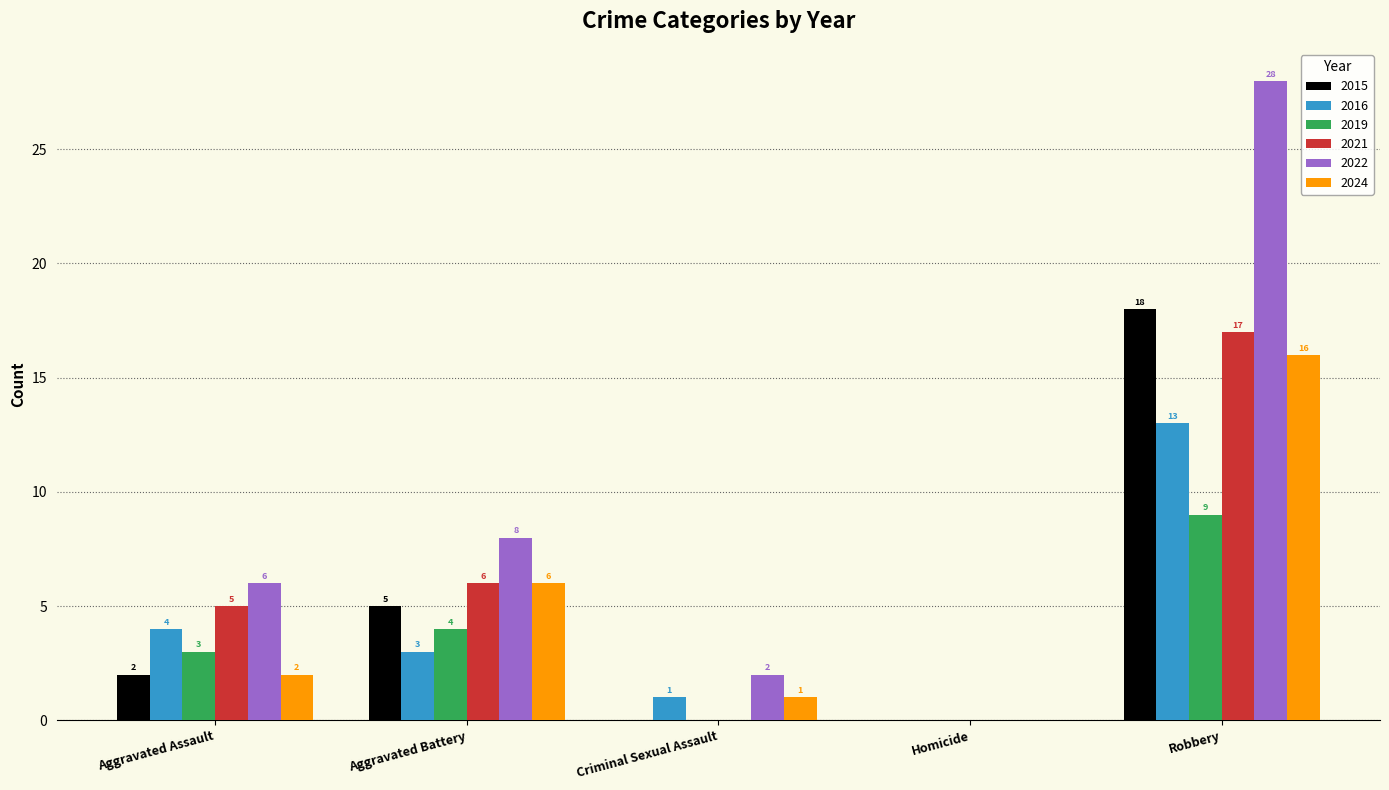

Which series has the widest spread of values?

2022